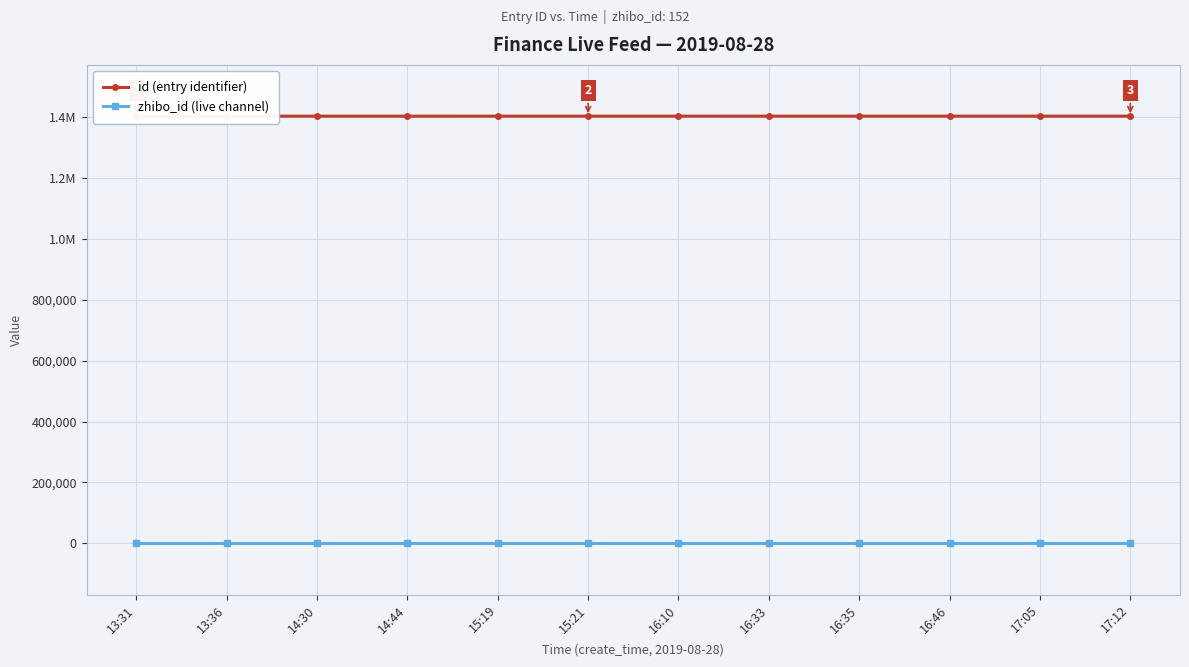

Between 16:46 and 14:30, which is larger?

16:46